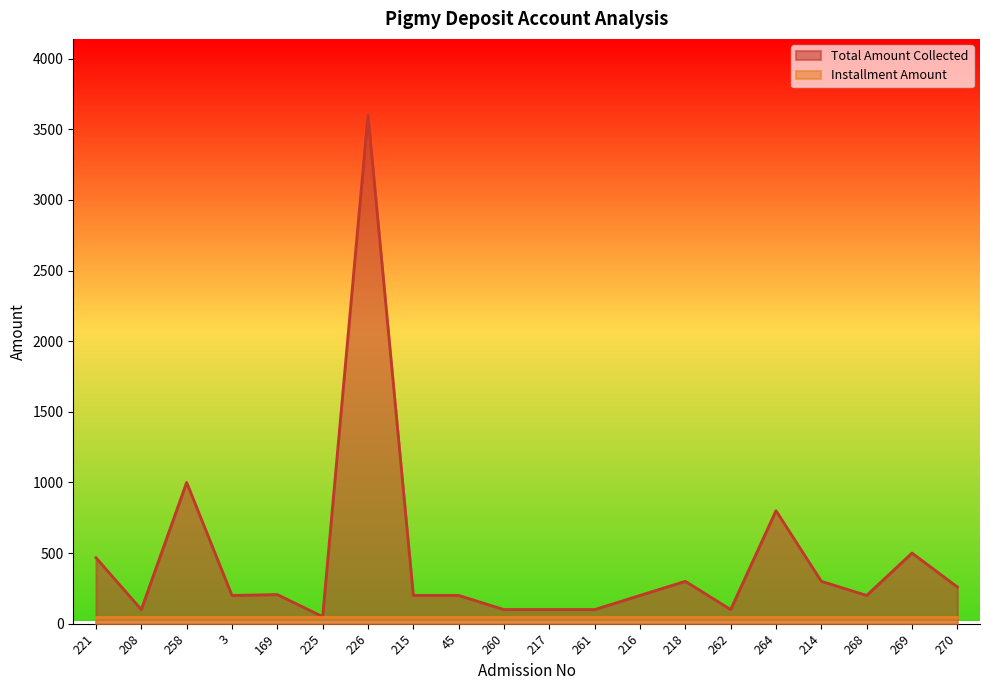

Read the value at 268.

200